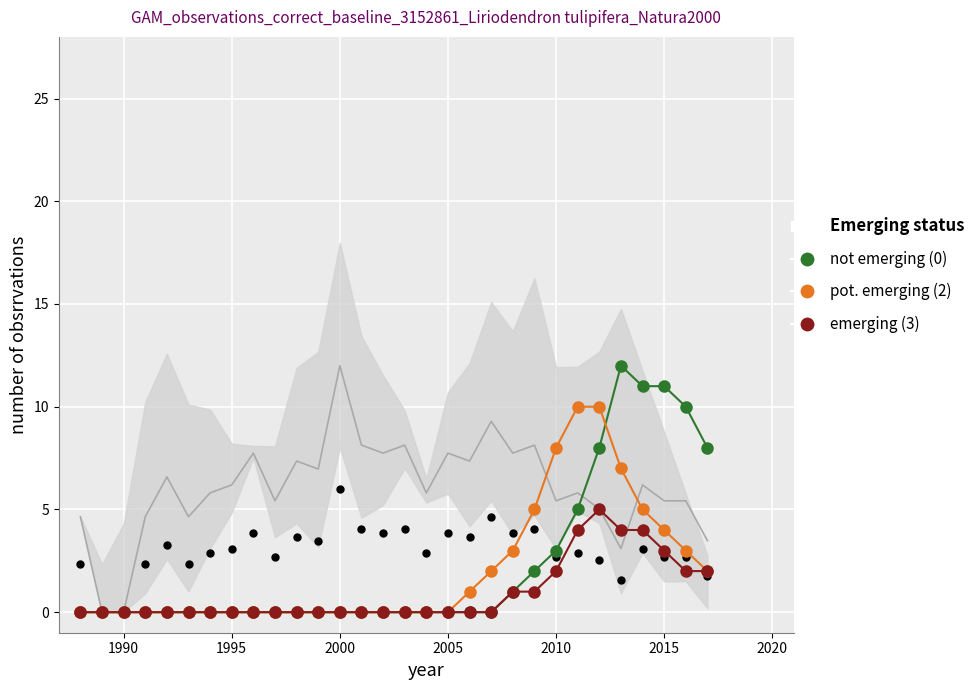

Which series reaches the maximum Y coordinate?

not emerging (0)